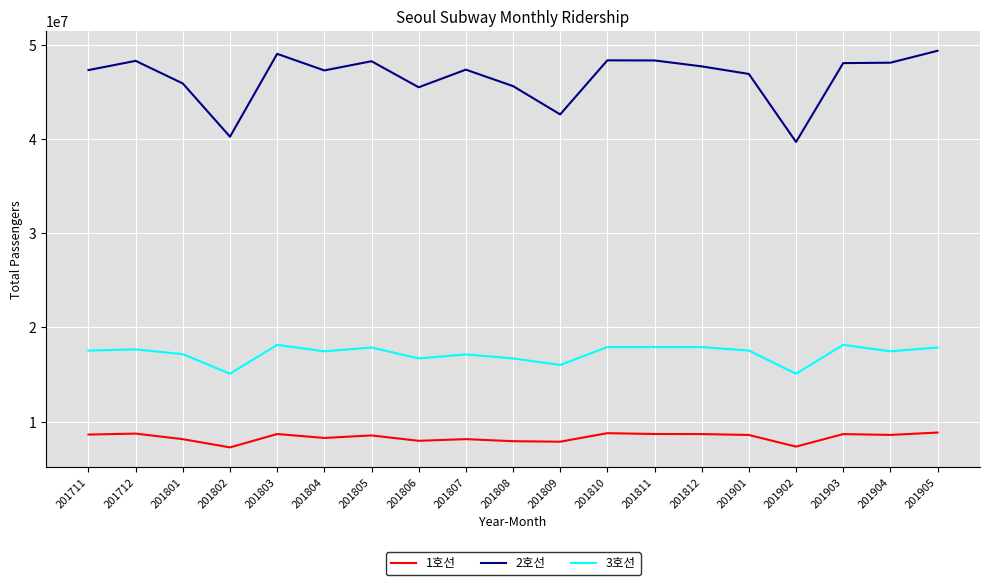

True or false: 2호선 and 1호선 intersect in this chart.

False